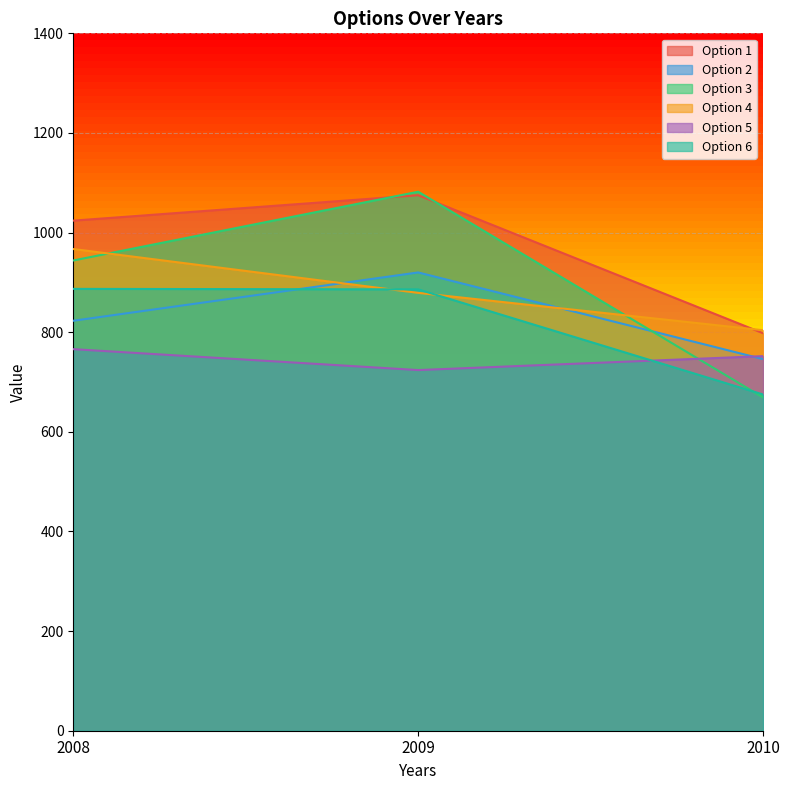

The Option 5 series shows 217 at 2009. True or false?

False